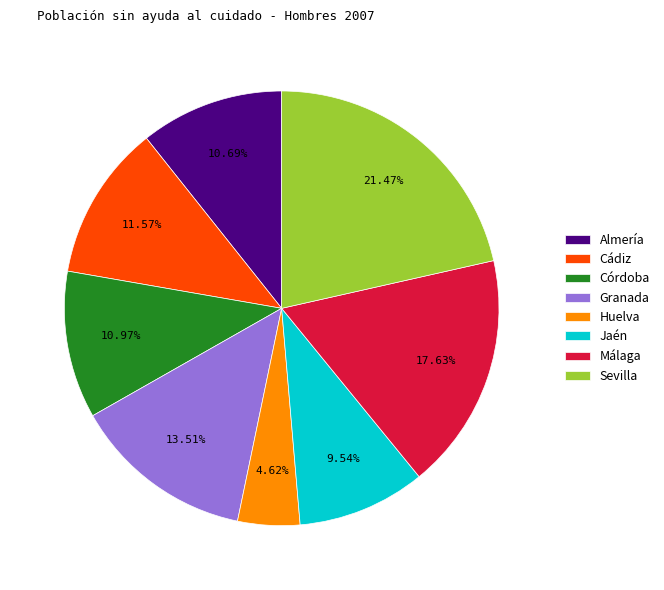

True or false: Granada accounts for 14% of the total.

True